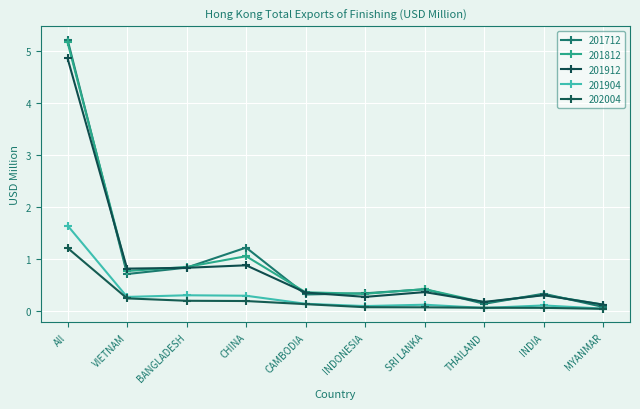

What is the difference between the 201912 values at SRI LANKA and INDIA?

0.1